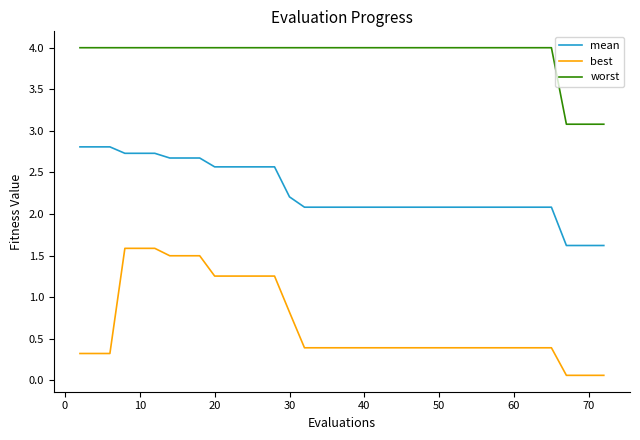

What is the difference between the maximum and minimum values in the best series?

1.5